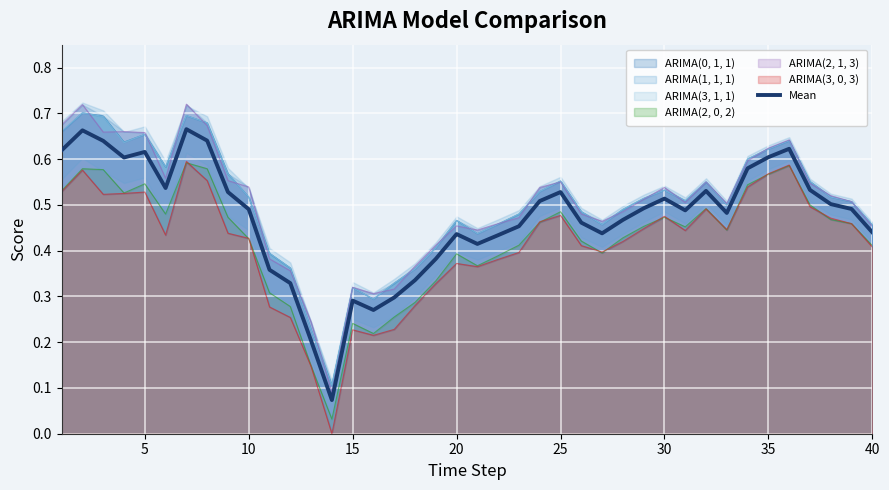

True or false: the data has more than 1 interior local peaks.

True